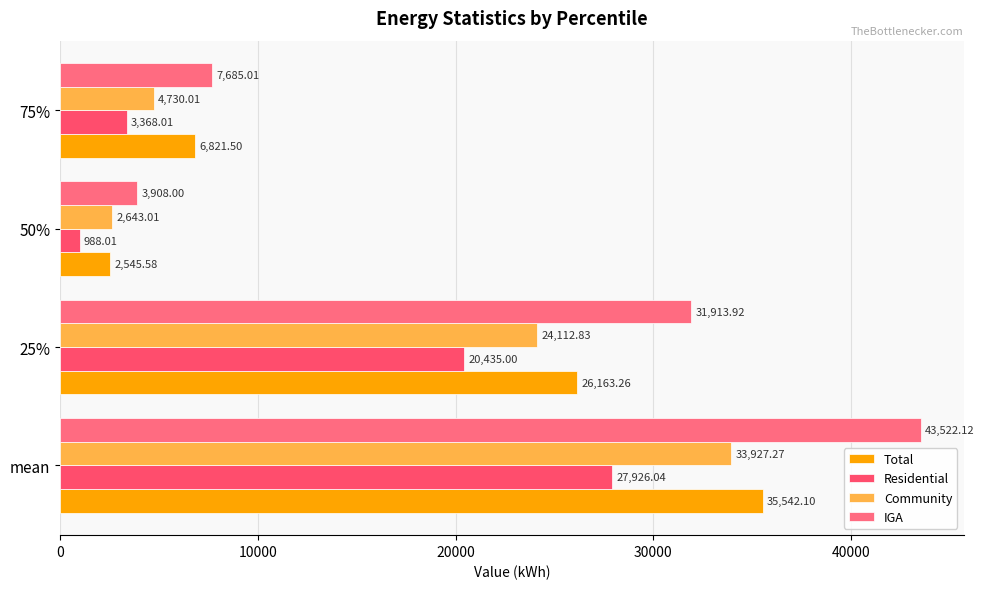

List the labels in order of Residential value, smallest first.

50%, 75%, 25%, mean